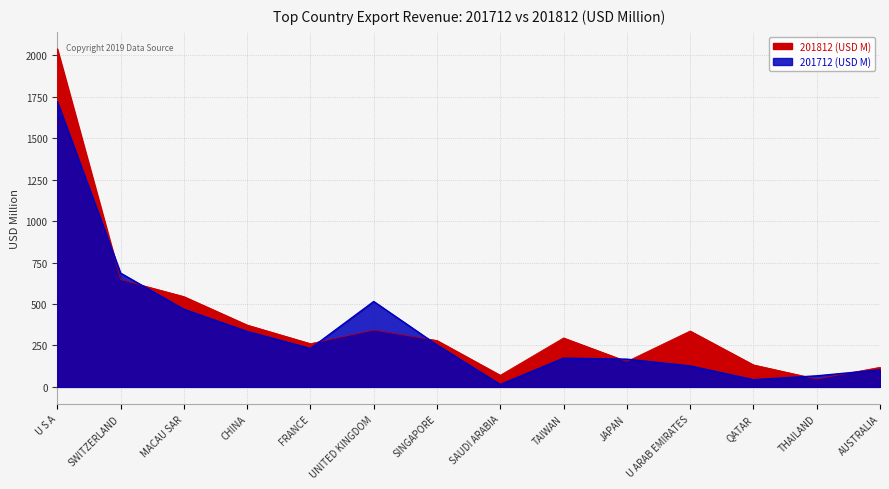

How many data points in 201712 (USD M) are less than 231?

7